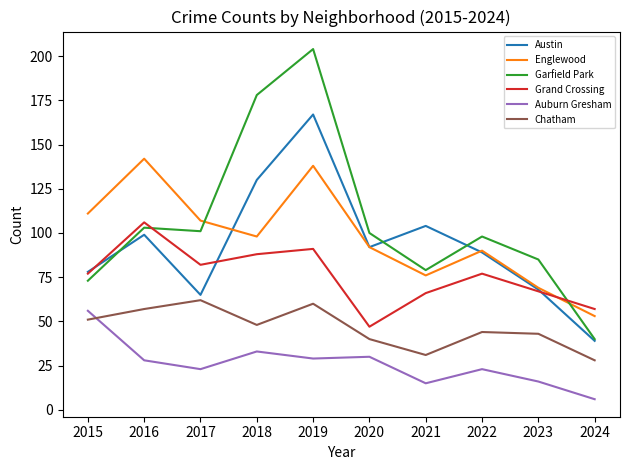

How many interior local valleys does the Austin series have?

2